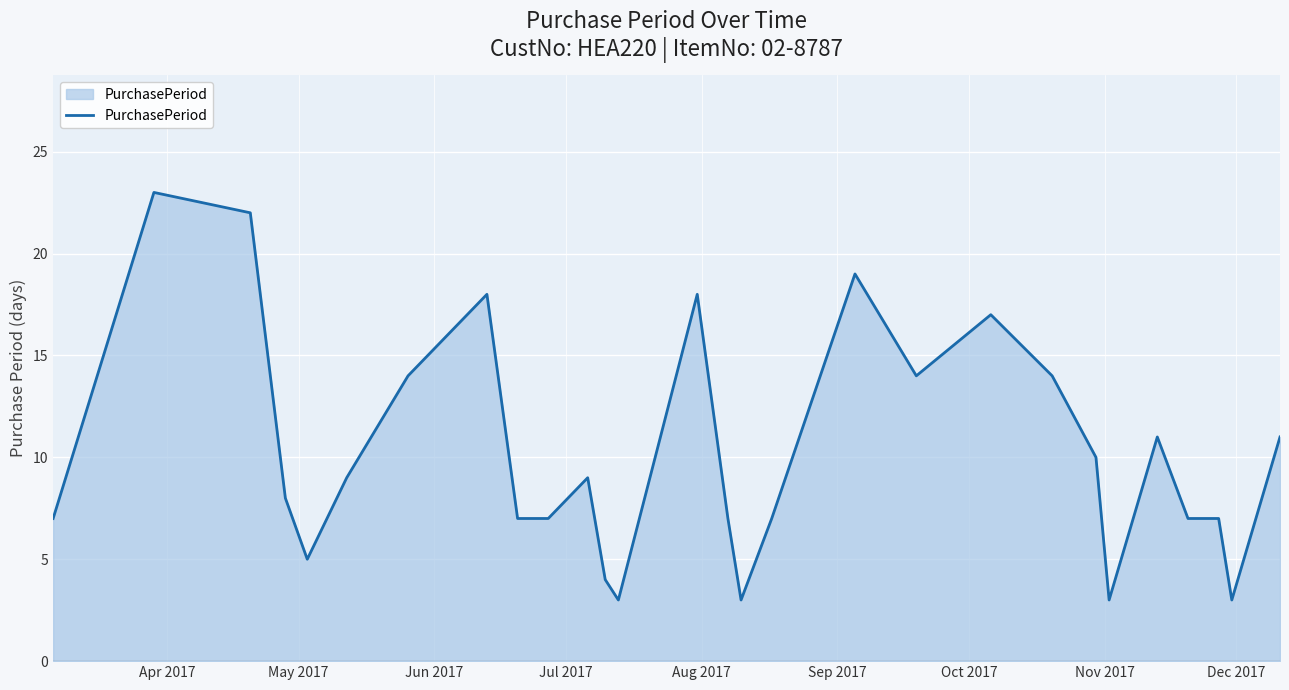

What is the difference between the maximum and minimum values?

20